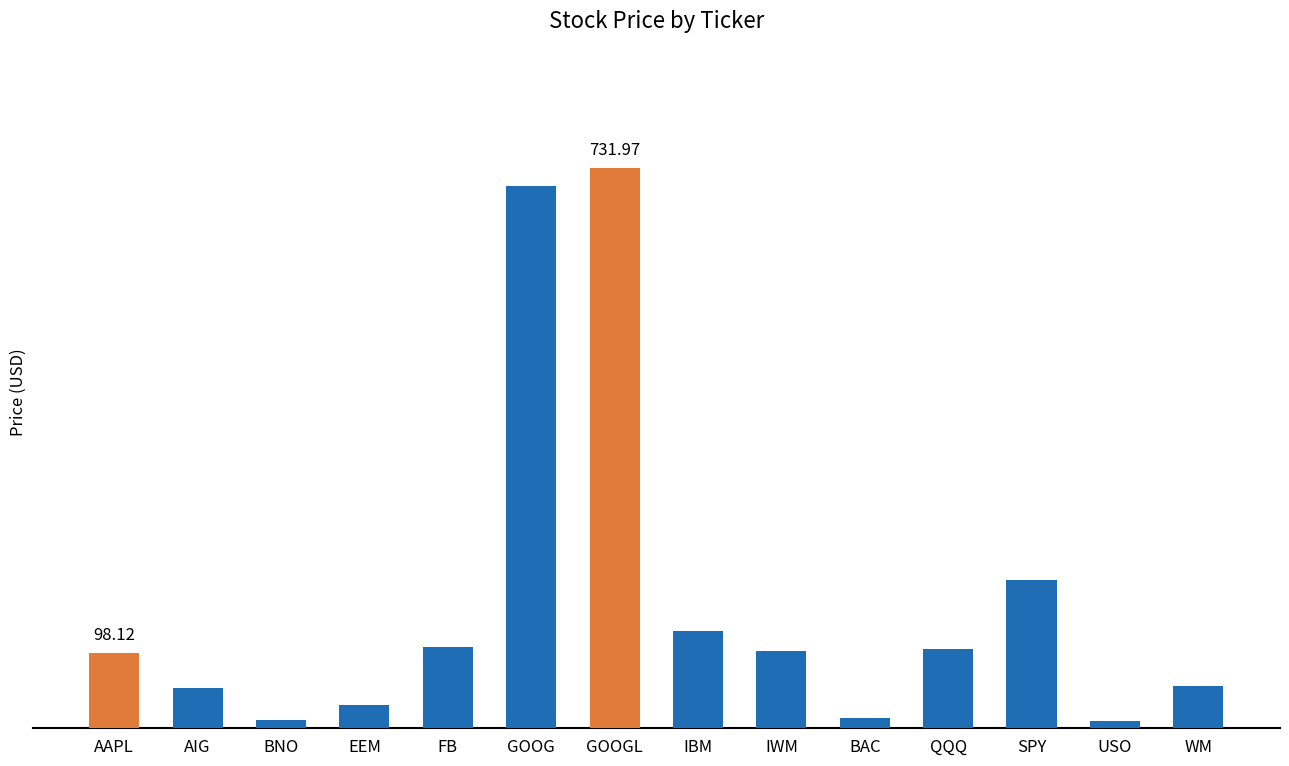

What is the sum of the values at IWM and QQQ?

202.9